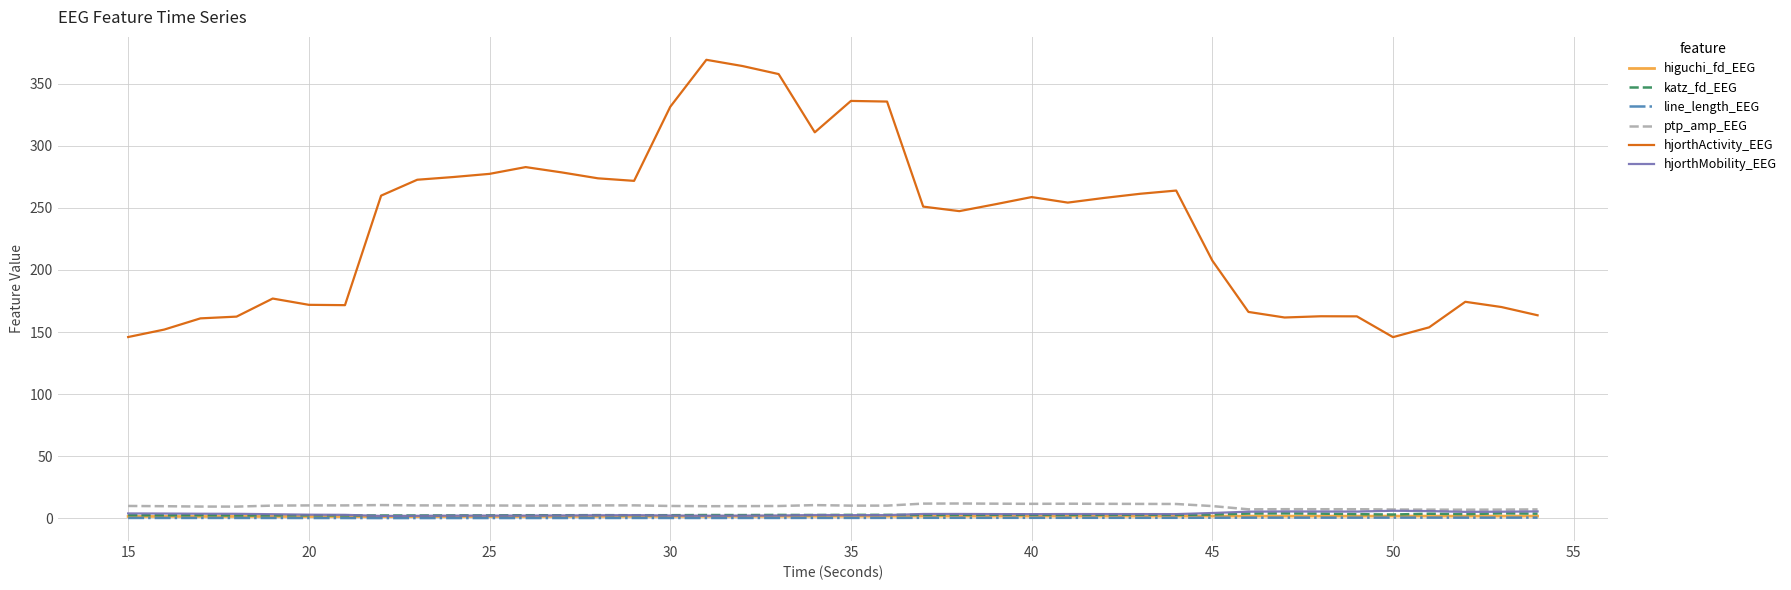

What is the difference between the maximum and minimum values in the katz_fd_EEG series?

1.7